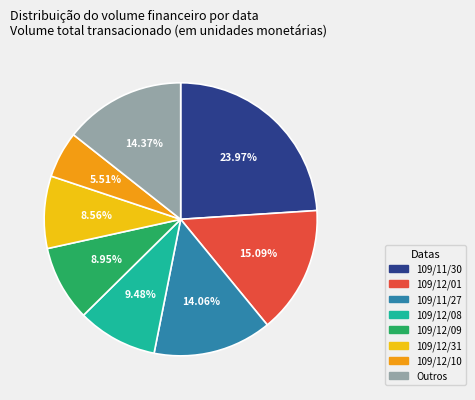

Does any single category account for the majority?

No